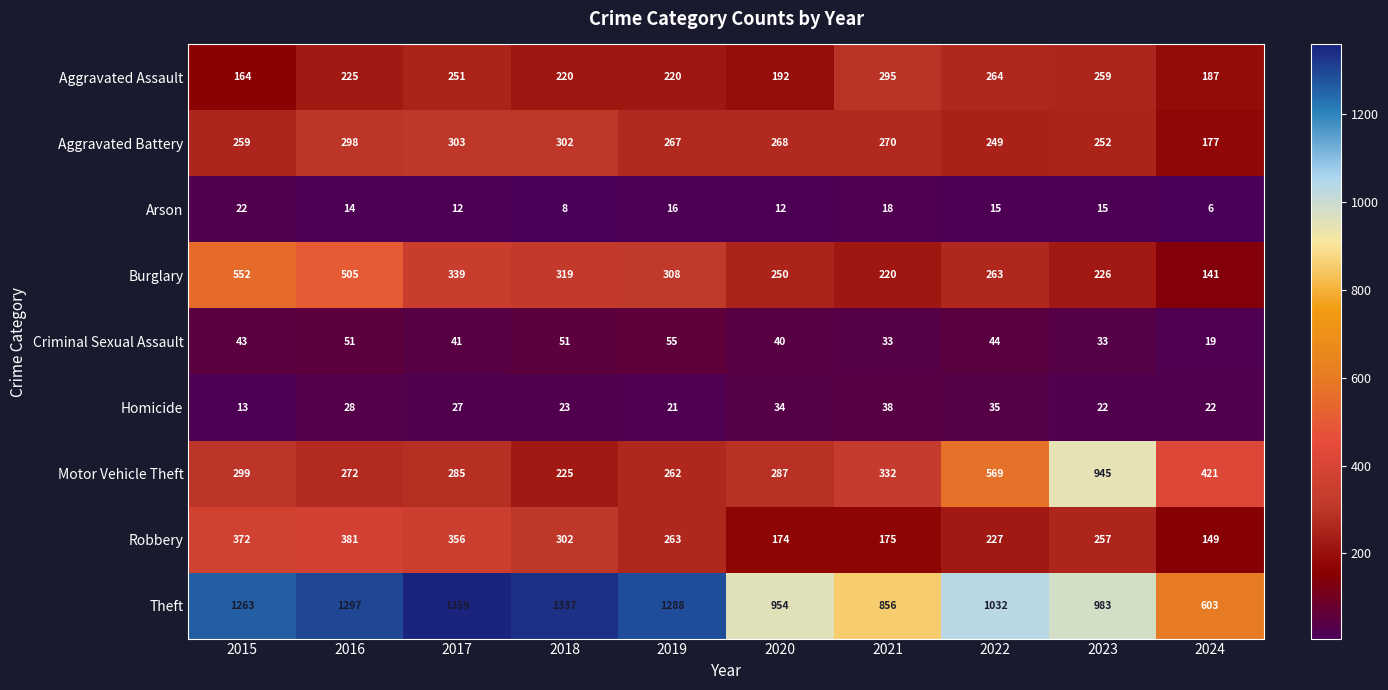

Which series has the largest range (max minus min)?

Theft